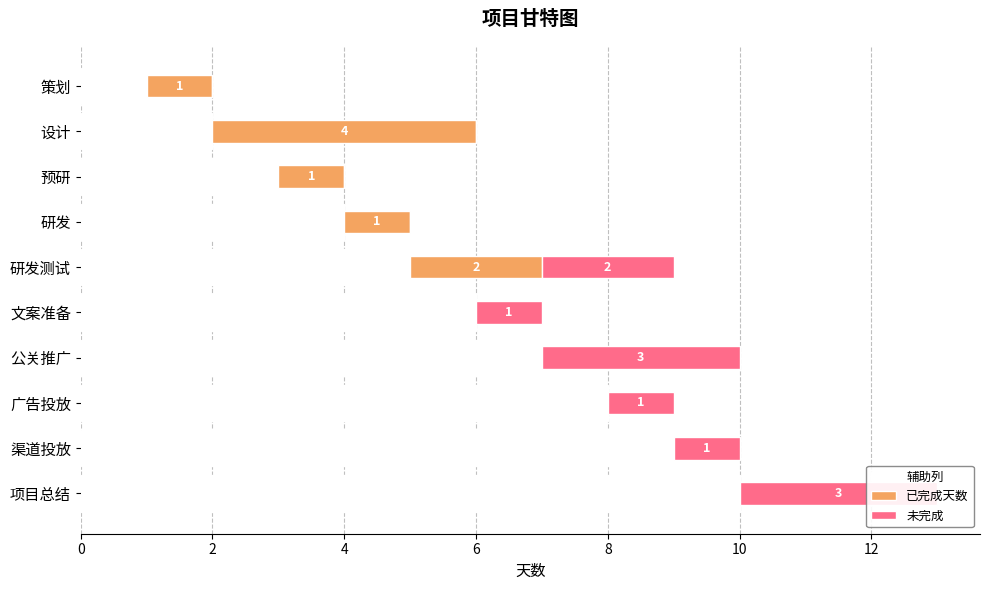

List the series in order of their peak value, lowest first.

未完成, 已完成天数, 辅助列